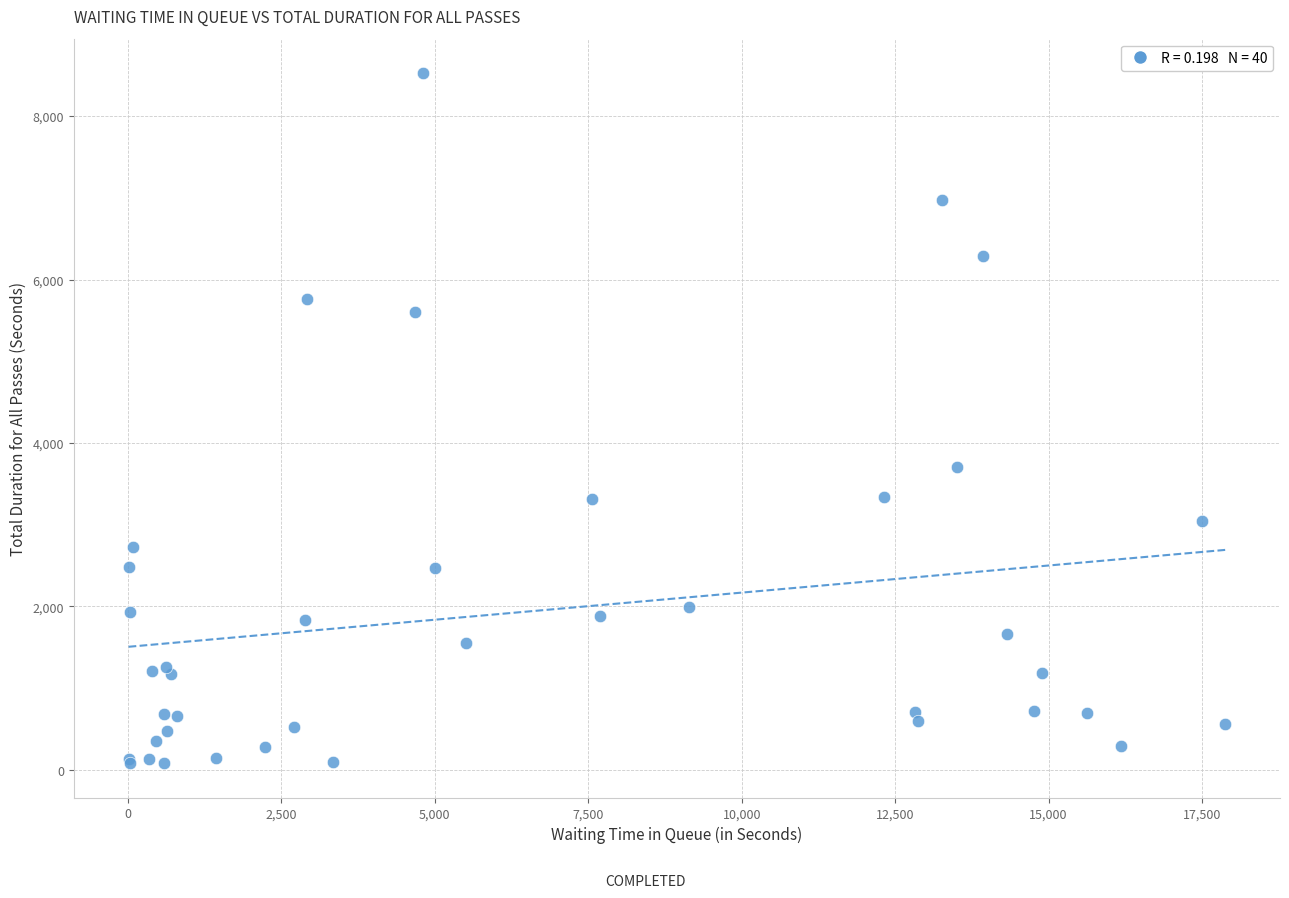

What Y value in the scatter plot is closest to 4304?

3700